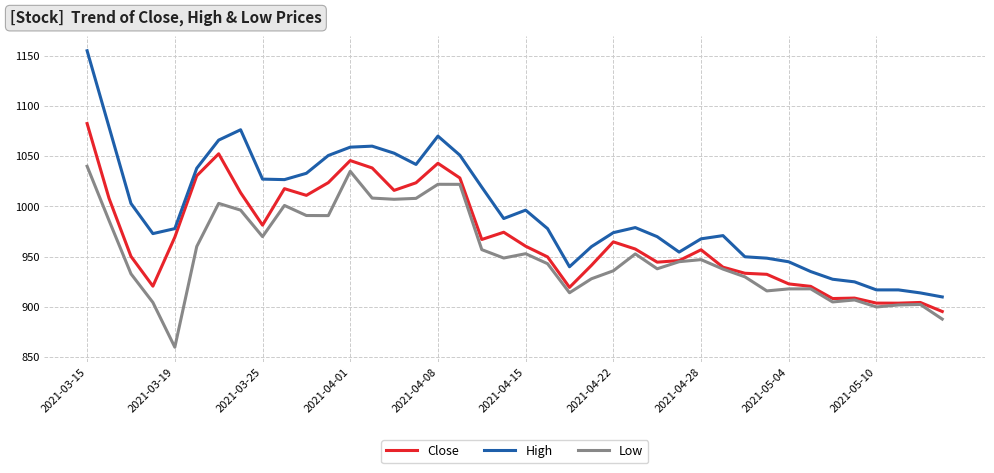

Which series has the largest total across all categories?

High